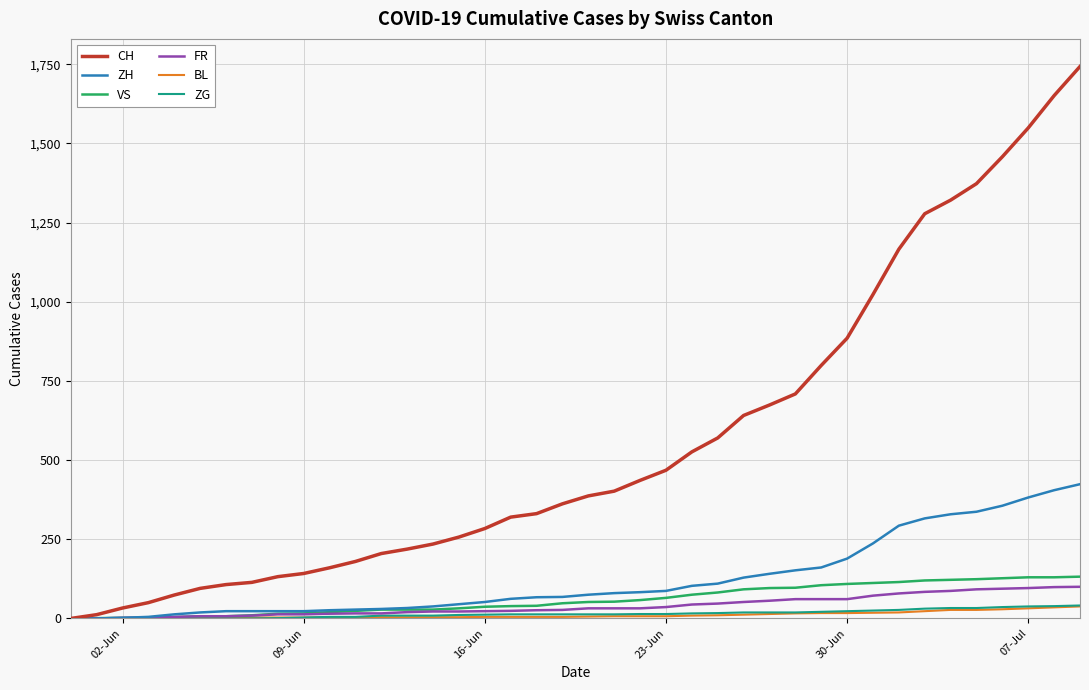

Which series has the largest range (max minus min)?

CH